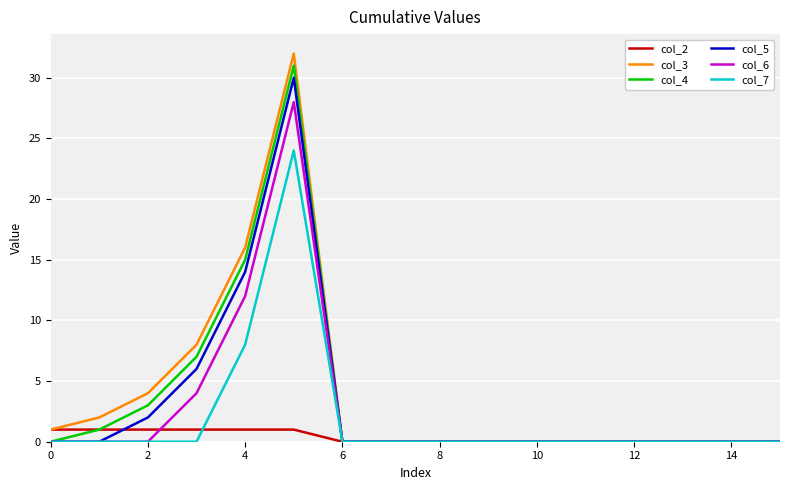

Which series has the widest spread of values?

col_3